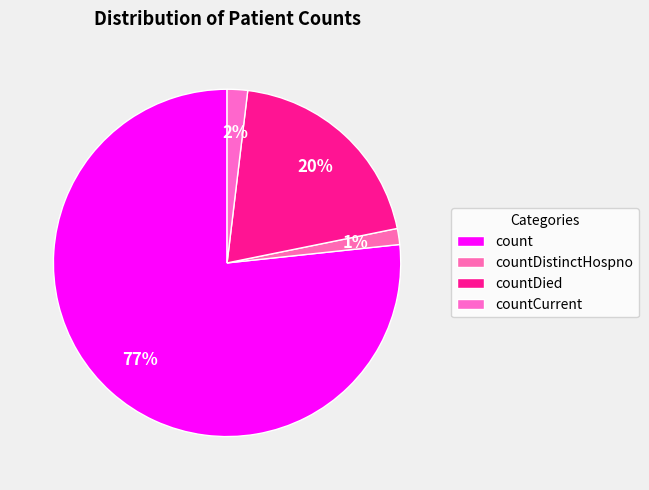

To the nearest percent, what percentage of the pie is count?

77%